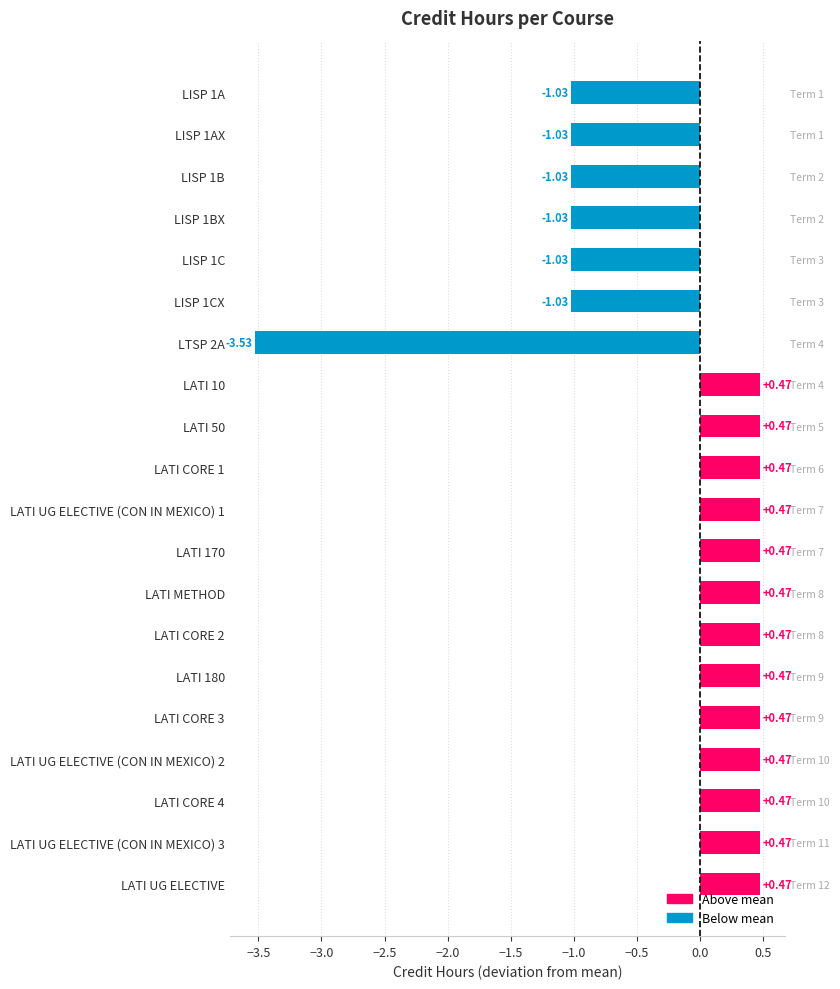

What is the difference between the maximum and second lowest values?

1.5